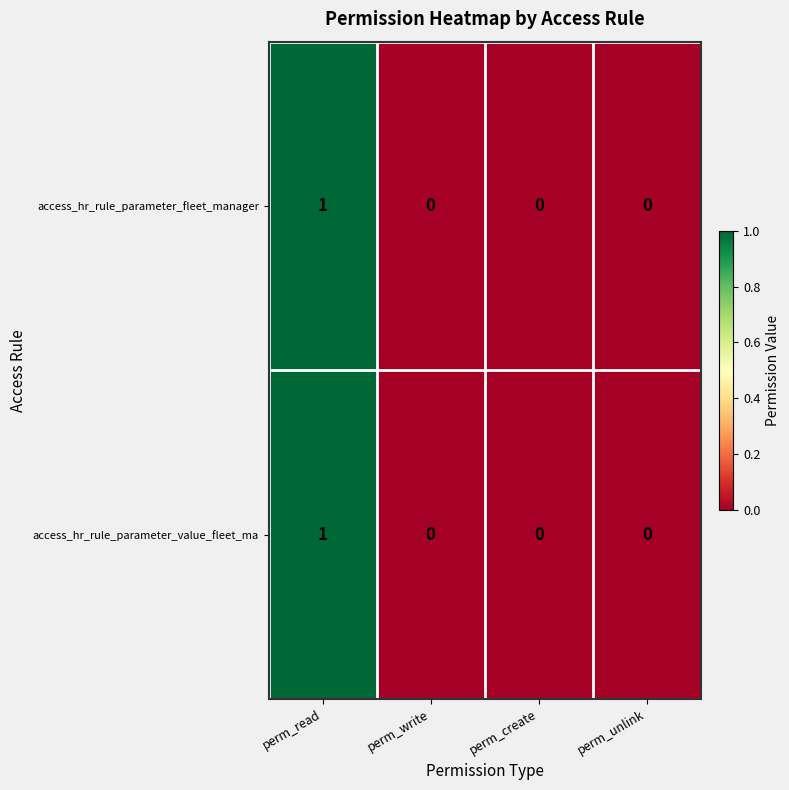

The access_hr_rule_parameter_value_fleet_ma series shows 0 at perm_unlink. True or false?

True